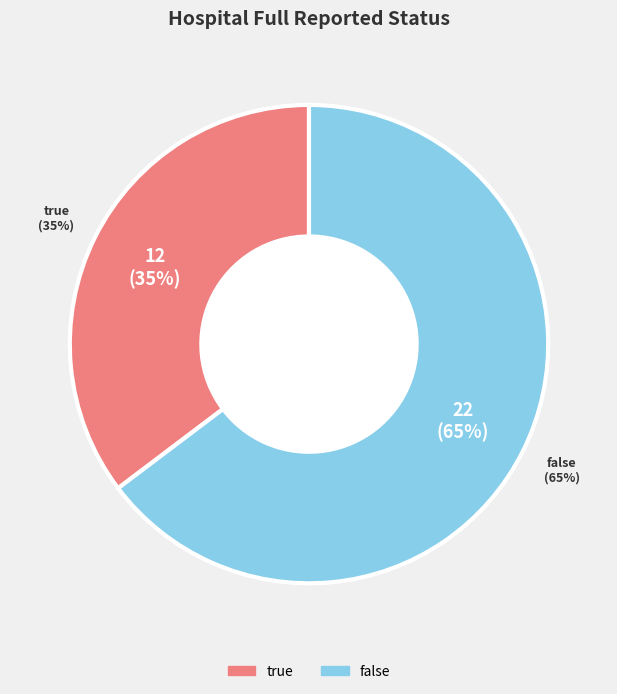

To the nearest percent, what is the average slice percentage?

50%